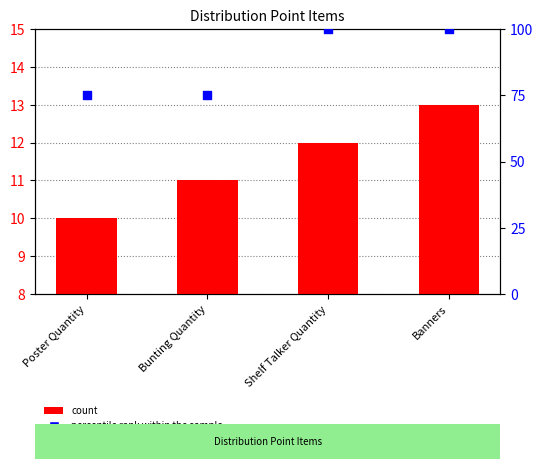

What are all the series names shown in the legend?

count, percentile rank within the sample